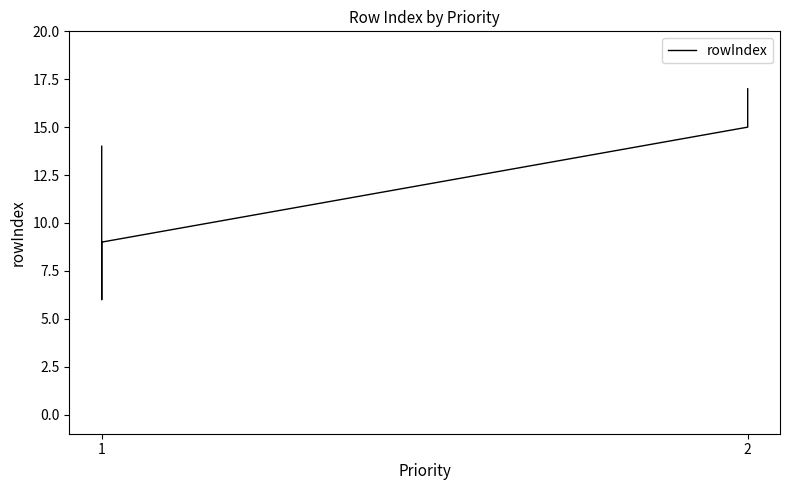

What is the value of the 3rd point from the left?

8